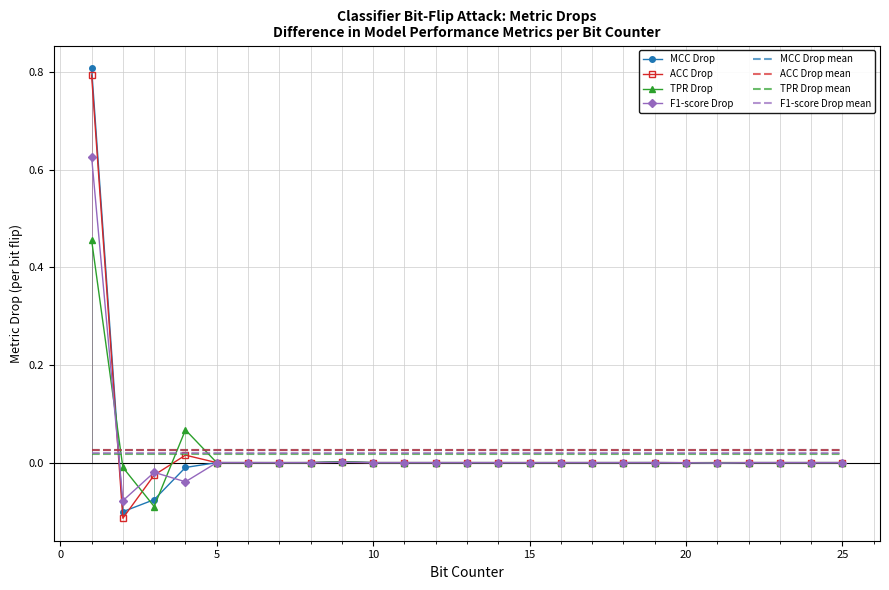

True or false: TPR Drop has a value of 0.2 at 5.

False